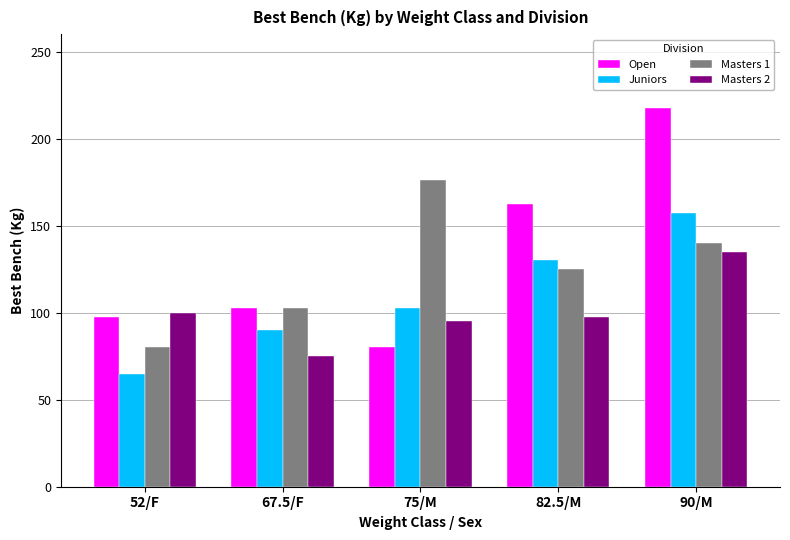

Where does the Masters 1 series first go above 125?

75/M